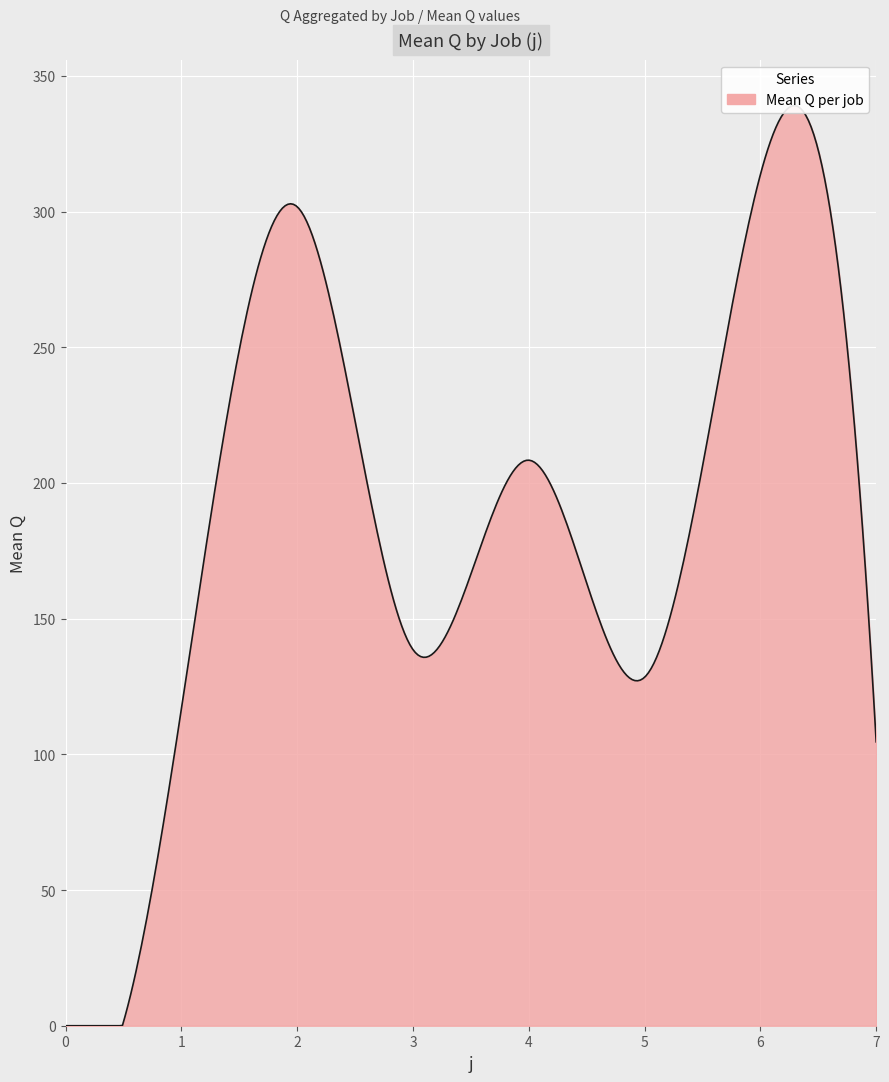

At which label is the value closest to 156?

3